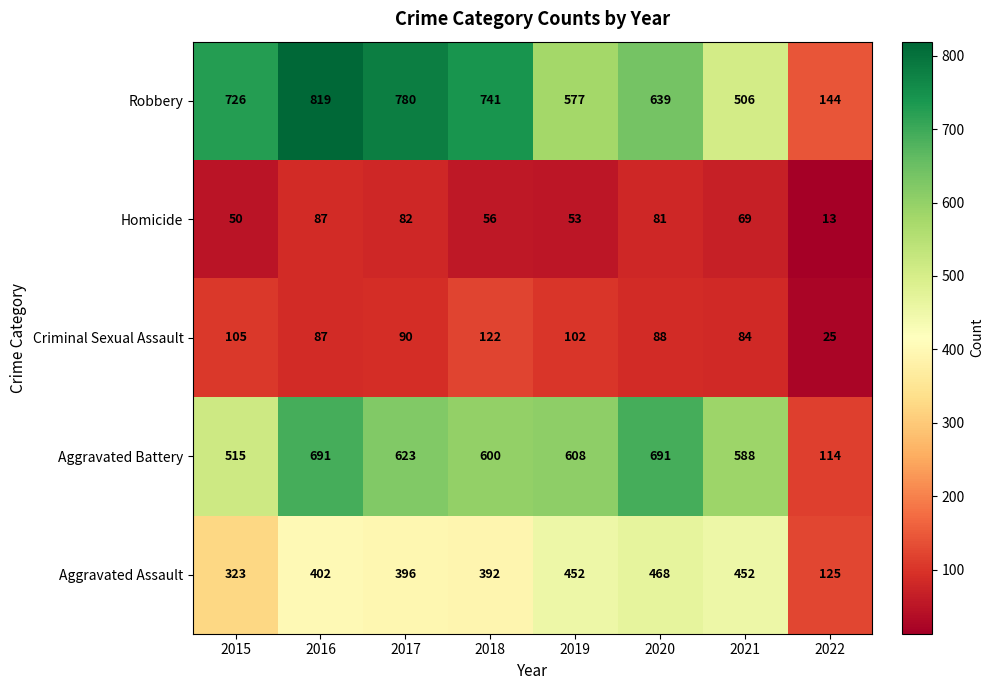

What is the difference between the highest and lowest values at 2021?

519